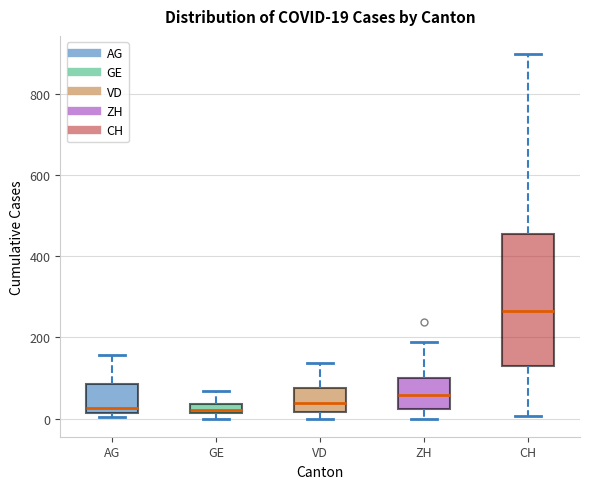

Comparing the boxes themselves (not the whiskers), which one is the tallest?

CH